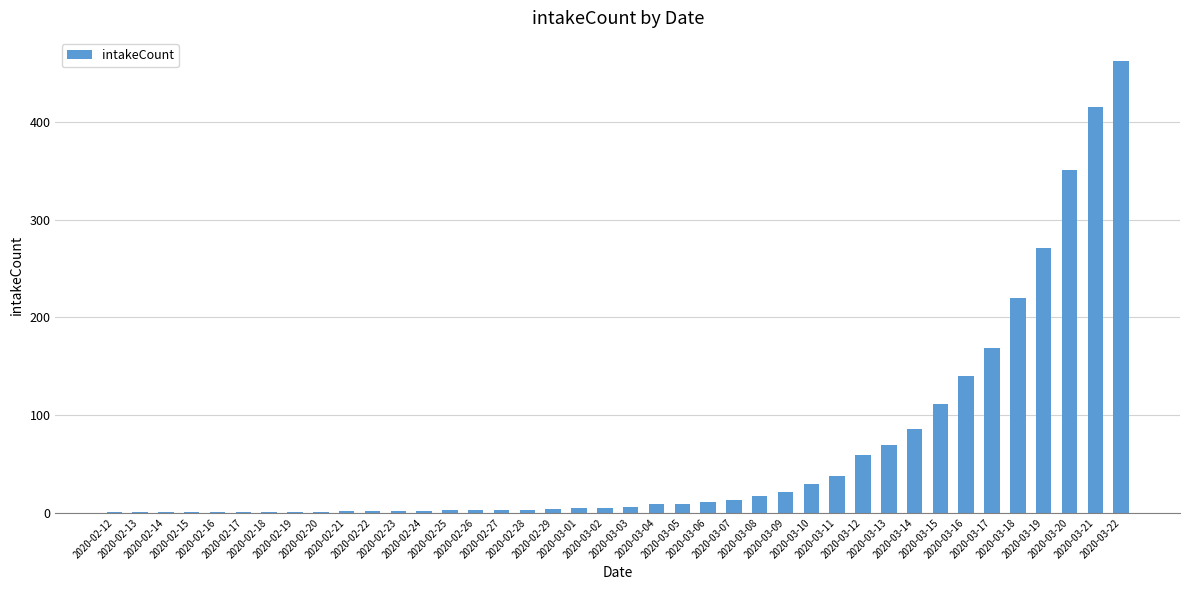

What is the ratio of the value at 2020-02-24 to the value at 2020-02-17?

2.0